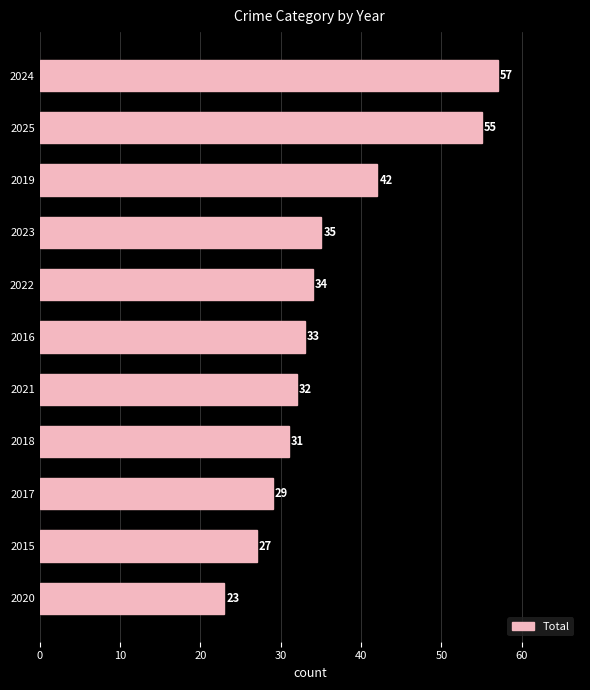

True or false: the data shows 48 at 2016.

False